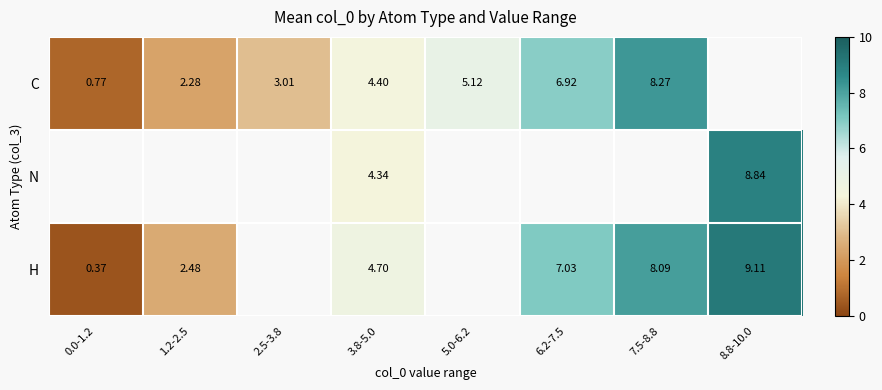

Is the value of C at 7.5-8.8 greater than the value of H at 7.5-8.8?

Yes